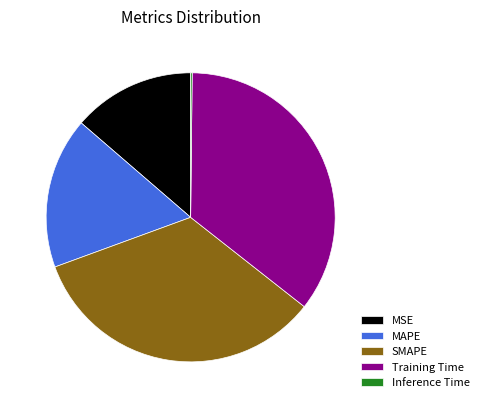

The MAPE slice represents 17% of the pie. True or false?

True